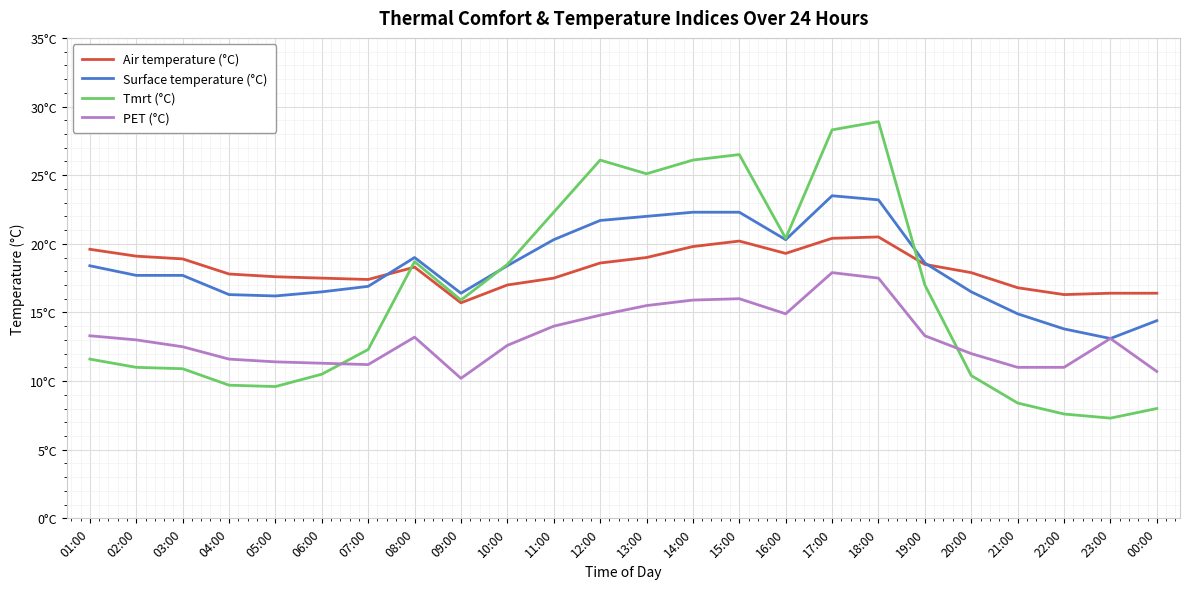

The value of Tmrt (°C) at 00:00 is 8.0. True or false?

True